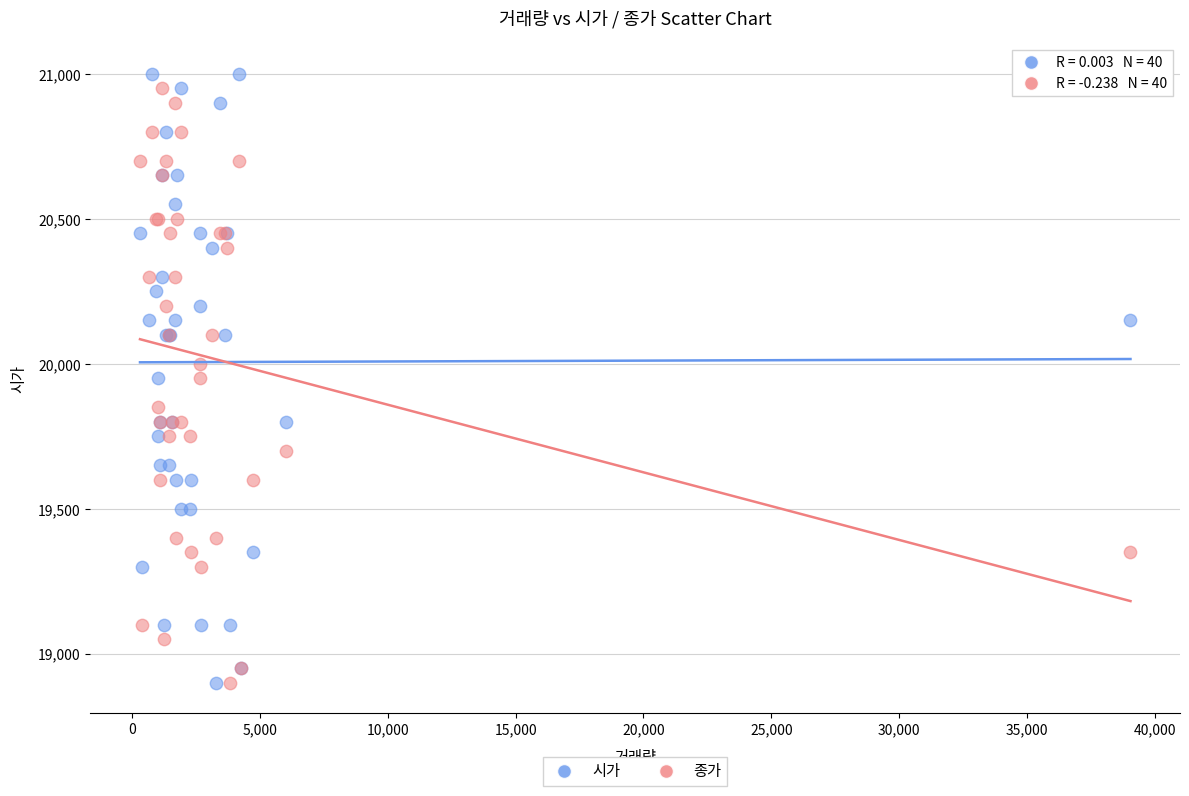

What is the X range (max minus min) for the scatter plot?

38759